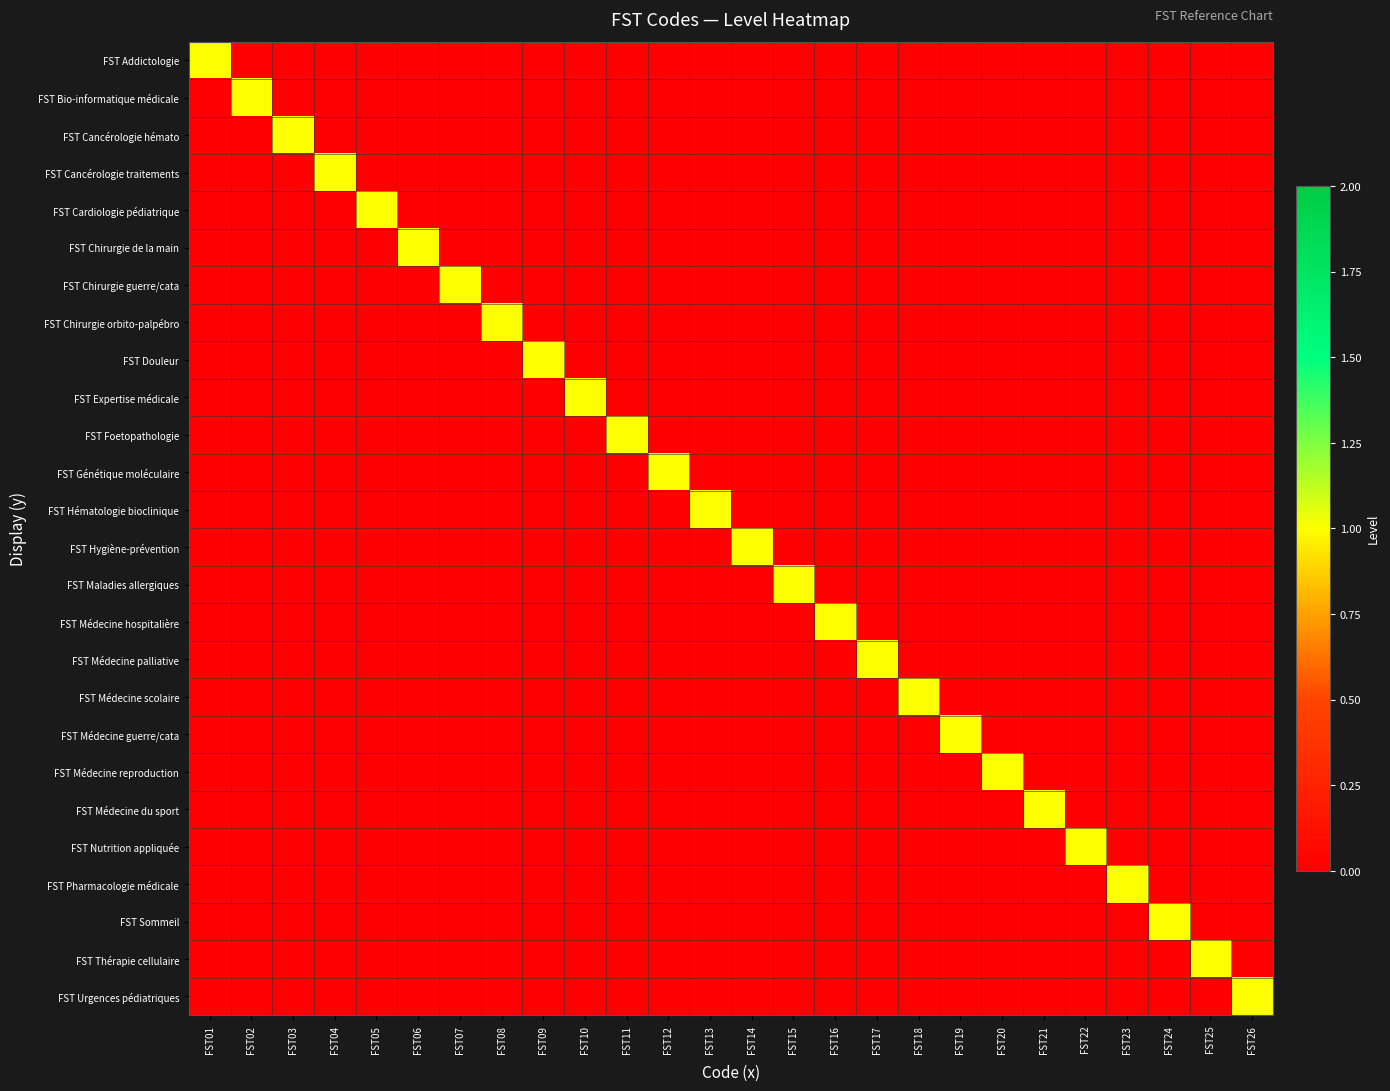

Reading right to left, extract all data points from this chart.

FST Addictologie: FST26=0	FST25=0	FST24=0	FST23=0	FST22=0	FST21=0	FST20=0	FST19=0	FST18=0	FST17=0	FST16=0	FST15=0	FST14=0	FST13=0	FST12=0	FST11=0	FST10=0	FST09=0	FST08=0	FST07=0	FST06=0	FST05=0	FST04=0	FST03=0	FST02=0	FST01=1
FST Bio-informatique médicale: FST26=0	FST25=0	FST24=0	FST23=0	FST22=0	FST21=0	FST20=0	FST19=0	FST18=0	FST17=0	FST16=0	FST15=0	FST14=0	FST13=0	FST12=0	FST11=0	FST10=0	FST09=0	FST08=0	FST07=0	FST06=0	FST05=0	FST04=0	FST03=0	FST02=1	FST01=0
FST Cancérologie hémato: FST26=0	FST25=0	FST24=0	FST23=0	FST22=0	FST21=0	FST20=0	FST19=0	FST18=0	FST17=0	FST16=0	FST15=0	FST14=0	FST13=0	FST12=0	FST11=0	FST10=0	FST09=0	FST08=0	FST07=0	FST06=0	FST05=0	FST04=0	FST03=1	FST02=0	FST01=0
FST Cancérologie traitements: FST26=0	FST25=0	FST24=0	FST23=0	FST22=0	FST21=0	FST20=0	FST19=0	FST18=0	FST17=0	FST16=0	FST15=0	FST14=0	FST13=0	FST12=0	FST11=0	FST10=0	FST09=0	FST08=0	FST07=0	FST06=0	FST05=0	FST04=1	FST03=0	FST02=0	FST01=0
FST Cardiologie pédiatrique: FST26=0	FST25=0	FST24=0	FST23=0	FST22=0	FST21=0	FST20=0	FST19=0	FST18=0	FST17=0	FST16=0	FST15=0	FST14=0	FST13=0	FST12=0	FST11=0	FST10=0	FST09=0	FST08=0	FST07=0	FST06=0	FST05=1	FST04=0	FST03=0	FST02=0	FST01=0
FST Chirurgie de la main: FST26=0	FST25=0	FST24=0	FST23=0	FST22=0	FST21=0	FST20=0	FST19=0	FST18=0	FST17=0	FST16=0	FST15=0	FST14=0	FST13=0	FST12=0	FST11=0	FST10=0	FST09=0	FST08=0	FST07=0	FST06=1	FST05=0	FST04=0	FST03=0	FST02=0	FST01=0
FST Chirurgie guerre/cata: FST26=0	FST25=0	FST24=0	FST23=0	FST22=0	FST21=0	FST20=0	FST19=0	FST18=0	FST17=0	FST16=0	FST15=0	FST14=0	FST13=0	FST12=0	FST11=0	FST10=0	FST09=0	FST08=0	FST07=1	FST06=0	FST05=0	FST04=0	FST03=0	FST02=0	FST01=0
FST Chirurgie orbito-palpébro: FST26=0	FST25=0	FST24=0	FST23=0	FST22=0	FST21=0	FST20=0	FST19=0	FST18=0	FST17=0	FST16=0	FST15=0	FST14=0	FST13=0	FST12=0	FST11=0	FST10=0	FST09=0	FST08=1	FST07=0	FST06=0	FST05=0	FST04=0	FST03=0	FST02=0	FST01=0
FST Douleur: FST26=0	FST25=0	FST24=0	FST23=0	FST22=0	FST21=0	FST20=0	FST19=0	FST18=0	FST17=0	FST16=0	FST15=0	FST14=0	FST13=0	FST12=0	FST11=0	FST10=0	FST09=1	FST08=0	FST07=0	FST06=0	FST05=0	FST04=0	FST03=0	FST02=0	FST01=0
FST Expertise médicale: FST26=0	FST25=0	FST24=0	FST23=0	FST22=0	FST21=0	FST20=0	FST19=0	FST18=0	FST17=0	FST16=0	FST15=0	FST14=0	FST13=0	FST12=0	FST11=0	FST10=1	FST09=0	FST08=0	FST07=0	FST06=0	FST05=0	FST04=0	FST03=0	FST02=0	FST01=0
FST Foetopathologie: FST26=0	FST25=0	FST24=0	FST23=0	FST22=0	FST21=0	FST20=0	FST19=0	FST18=0	FST17=0	FST16=0	FST15=0	FST14=0	FST13=0	FST12=0	FST11=1	FST10=0	FST09=0	FST08=0	FST07=0	FST06=0	FST05=0	FST04=0	FST03=0	FST02=0	FST01=0
FST Génétique moléculaire: FST26=0	FST25=0	FST24=0	FST23=0	FST22=0	FST21=0	FST20=0	FST19=0	FST18=0	FST17=0	FST16=0	FST15=0	FST14=0	FST13=0	FST12=1	FST11=0	FST10=0	FST09=0	FST08=0	FST07=0	FST06=0	FST05=0	FST04=0	FST03=0	FST02=0	FST01=0
FST Hématologie bioclinique: FST26=0	FST25=0	FST24=0	FST23=0	FST22=0	FST21=0	FST20=0	FST19=0	FST18=0	FST17=0	FST16=0	FST15=0	FST14=0	FST13=1	FST12=0	FST11=0	FST10=0	FST09=0	FST08=0	FST07=0	FST06=0	FST05=0	FST04=0	FST03=0	FST02=0	FST01=0
FST Hygiène-prévention: FST26=0	FST25=0	FST24=0	FST23=0	FST22=0	FST21=0	FST20=0	FST19=0	FST18=0	FST17=0	FST16=0	FST15=0	FST14=1	FST13=0	FST12=0	FST11=0	FST10=0	FST09=0	FST08=0	FST07=0	FST06=0	FST05=0	FST04=0	FST03=0	FST02=0	FST01=0
FST Maladies allergiques: FST26=0	FST25=0	FST24=0	FST23=0	FST22=0	FST21=0	FST20=0	FST19=0	FST18=0	FST17=0	FST16=0	FST15=1	FST14=0	FST13=0	FST12=0	FST11=0	FST10=0	FST09=0	FST08=0	FST07=0	FST06=0	FST05=0	FST04=0	FST03=0	FST02=0	FST01=0
FST Médecine hospitalière: FST26=0	FST25=0	FST24=0	FST23=0	FST22=0	FST21=0	FST20=0	FST19=0	FST18=0	FST17=0	FST16=1	FST15=0	FST14=0	FST13=0	FST12=0	FST11=0	FST10=0	FST09=0	FST08=0	FST07=0	FST06=0	FST05=0	FST04=0	FST03=0	FST02=0	FST01=0
FST Médecine palliative: FST26=0	FST25=0	FST24=0	FST23=0	FST22=0	FST21=0	FST20=0	FST19=0	FST18=0	FST17=1	FST16=0	FST15=0	FST14=0	FST13=0	FST12=0	FST11=0	FST10=0	FST09=0	FST08=0	FST07=0	FST06=0	FST05=0	FST04=0	FST03=0	FST02=0	FST01=0
FST Médecine scolaire: FST26=0	FST25=0	FST24=0	FST23=0	FST22=0	FST21=0	FST20=0	FST19=0	FST18=1	FST17=0	FST16=0	FST15=0	FST14=0	FST13=0	FST12=0	FST11=0	FST10=0	FST09=0	FST08=0	FST07=0	FST06=0	FST05=0	FST04=0	FST03=0	FST02=0	FST01=0
FST Médecine guerre/cata: FST26=0	FST25=0	FST24=0	FST23=0	FST22=0	FST21=0	FST20=0	FST19=1	FST18=0	FST17=0	FST16=0	FST15=0	FST14=0	FST13=0	FST12=0	FST11=0	FST10=0	FST09=0	FST08=0	FST07=0	FST06=0	FST05=0	FST04=0	FST03=0	FST02=0	FST01=0
FST Médecine reproduction: FST26=0	FST25=0	FST24=0	FST23=0	FST22=0	FST21=0	FST20=1	FST19=0	FST18=0	FST17=0	FST16=0	FST15=0	FST14=0	FST13=0	FST12=0	FST11=0	FST10=0	FST09=0	FST08=0	FST07=0	FST06=0	FST05=0	FST04=0	FST03=0	FST02=0	FST01=0
FST Médecine du sport: FST26=0	FST25=0	FST24=0	FST23=0	FST22=0	FST21=1	FST20=0	FST19=0	FST18=0	FST17=0	FST16=0	FST15=0	FST14=0	FST13=0	FST12=0	FST11=0	FST10=0	FST09=0	FST08=0	FST07=0	FST06=0	FST05=0	FST04=0	FST03=0	FST02=0	FST01=0
FST Nutrition appliquée: FST26=0	FST25=0	FST24=0	FST23=0	FST22=1	FST21=0	FST20=0	FST19=0	FST18=0	FST17=0	FST16=0	FST15=0	FST14=0	FST13=0	FST12=0	FST11=0	FST10=0	FST09=0	FST08=0	FST07=0	FST06=0	FST05=0	FST04=0	FST03=0	FST02=0	FST01=0
FST Pharmacologie médicale: FST26=0	FST25=0	FST24=0	FST23=1	FST22=0	FST21=0	FST20=0	FST19=0	FST18=0	FST17=0	FST16=0	FST15=0	FST14=0	FST13=0	FST12=0	FST11=0	FST10=0	FST09=0	FST08=0	FST07=0	FST06=0	FST05=0	FST04=0	FST03=0	FST02=0	FST01=0
FST Sommeil: FST26=0	FST25=0	FST24=1	FST23=0	FST22=0	FST21=0	FST20=0	FST19=0	FST18=0	FST17=0	FST16=0	FST15=0	FST14=0	FST13=0	FST12=0	FST11=0	FST10=0	FST09=0	FST08=0	FST07=0	FST06=0	FST05=0	FST04=0	FST03=0	FST02=0	FST01=0
FST Thérapie cellulaire: FST26=0	FST25=1	FST24=0	FST23=0	FST22=0	FST21=0	FST20=0	FST19=0	FST18=0	FST17=0	FST16=0	FST15=0	FST14=0	FST13=0	FST12=0	FST11=0	FST10=0	FST09=0	FST08=0	FST07=0	FST06=0	FST05=0	FST04=0	FST03=0	FST02=0	FST01=0
FST Urgences pédiatriques: FST26=1	FST25=0	FST24=0	FST23=0	FST22=0	FST21=0	FST20=0	FST19=0	FST18=0	FST17=0	FST16=0	FST15=0	FST14=0	FST13=0	FST12=0	FST11=0	FST10=0	FST09=0	FST08=0	FST07=0	FST06=0	FST05=0	FST04=0	FST03=0	FST02=0	FST01=0